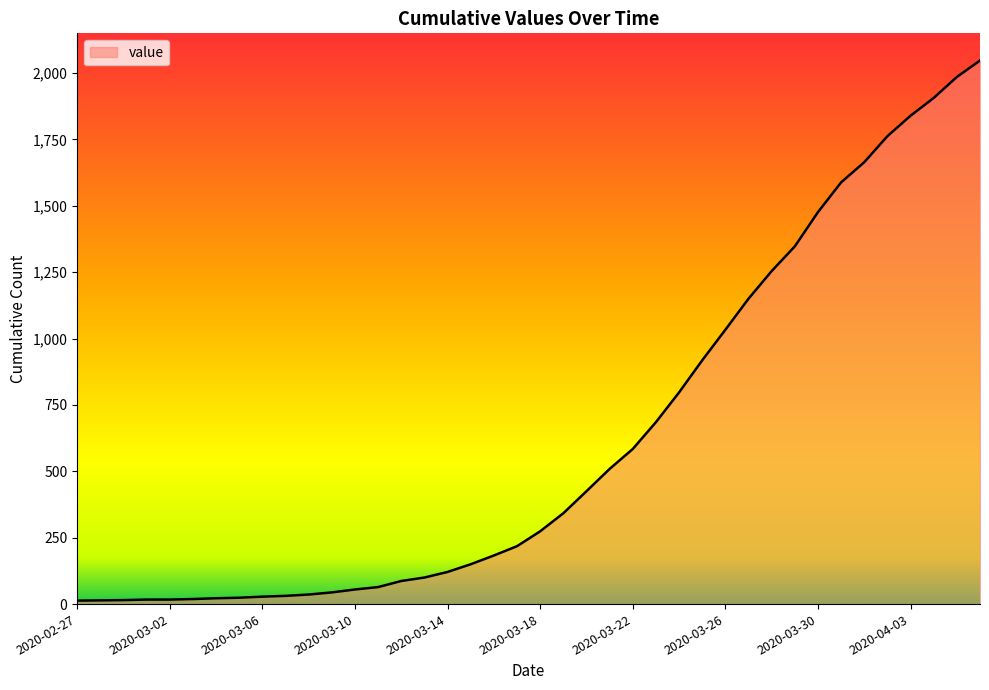

What is the greatest value displayed?

2047